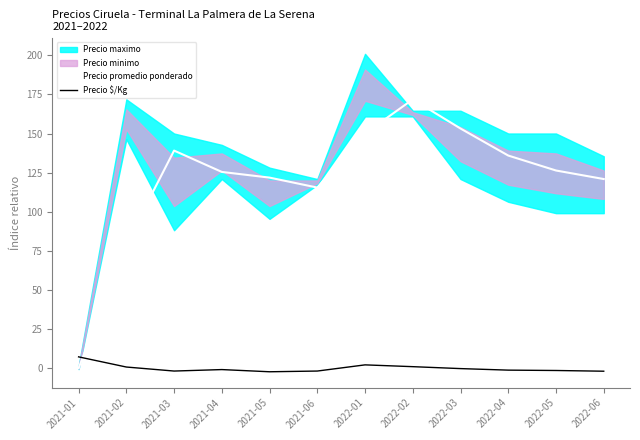

How many interior local peaks does the Precio promedio ponderado series have?

2